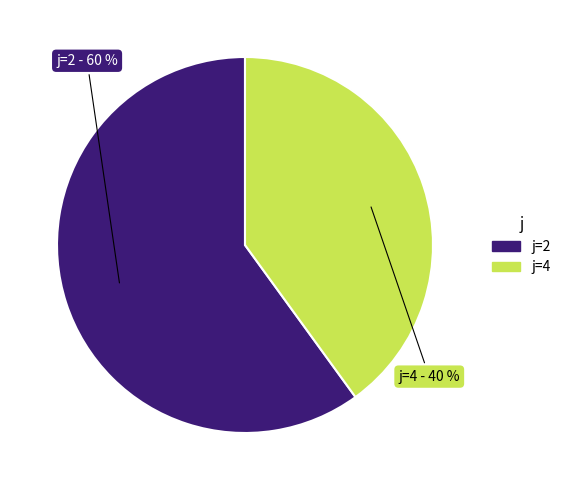

To the nearest percent, what is the difference between the largest and smallest slice percentages?

20%